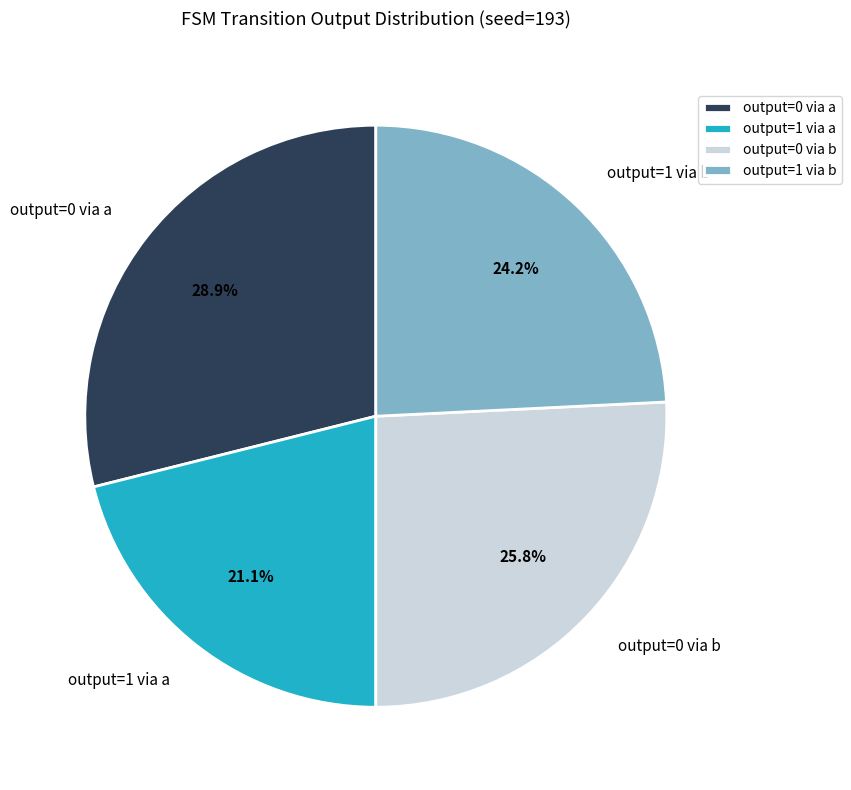

Combined, what portion of the pie is output=0 via b and output=1 via a?

46.9%